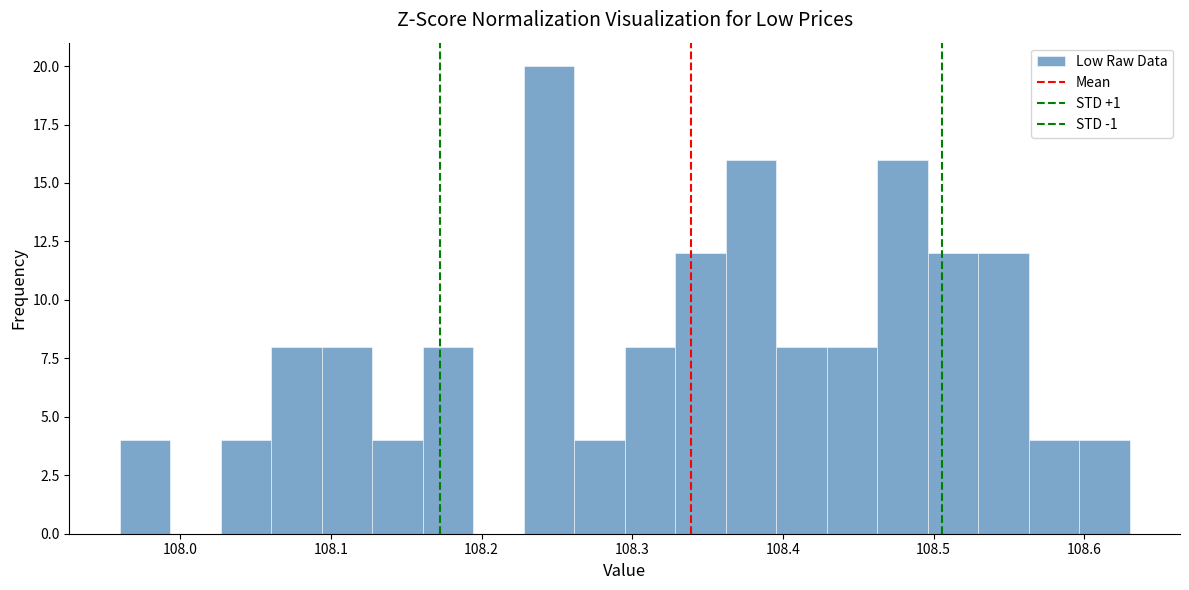

Around what value on the x-axis is the tallest bar? Give the approximate position of its centre, as read against the axis.

108.24